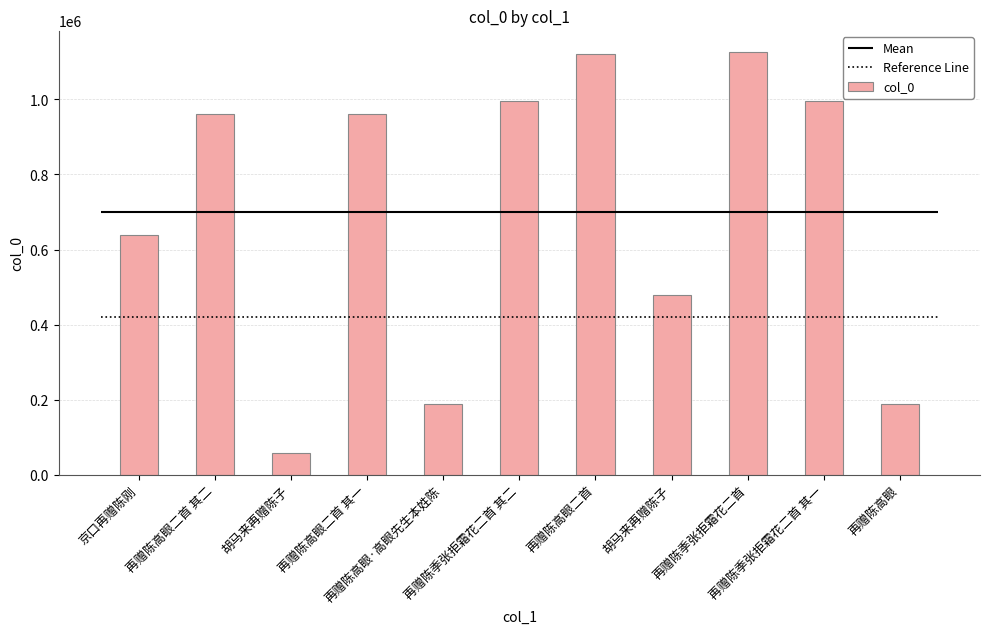

How many distinct data groups are displayed?

1